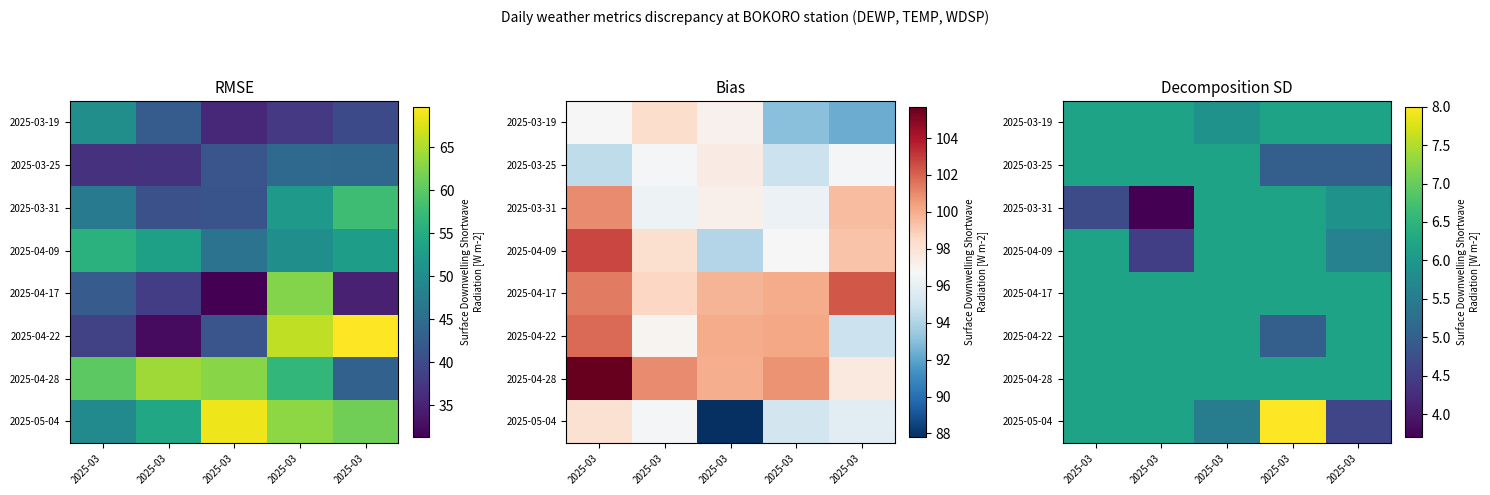

Which series has the largest range (max minus min)?

2025-05-04